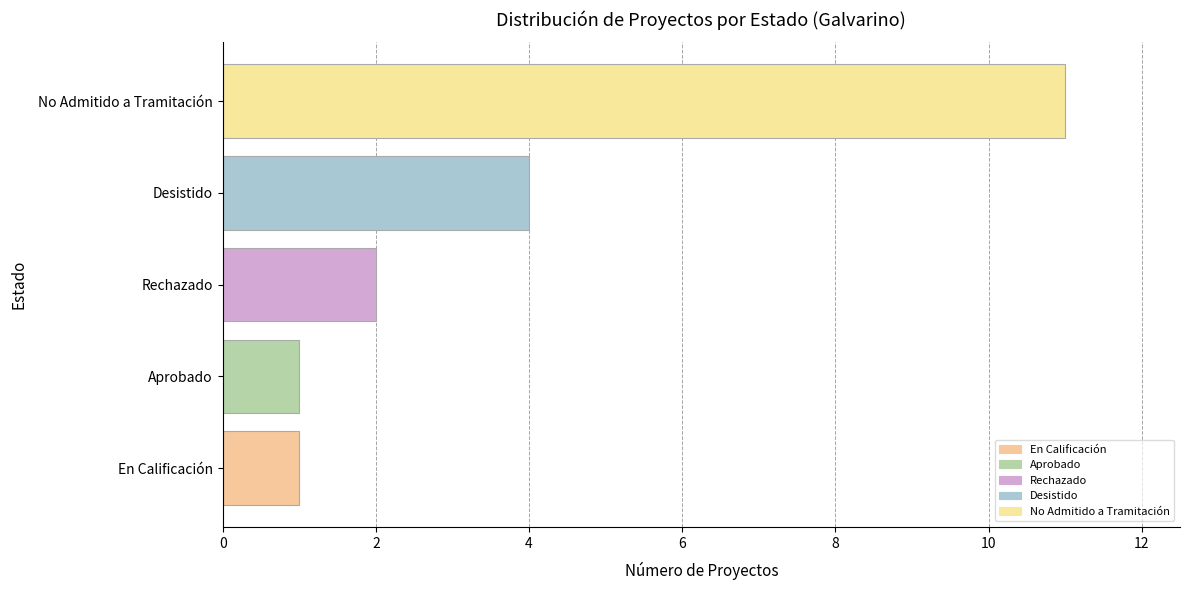

Which category has the highest value across all series?

No Admitido a Tramitación